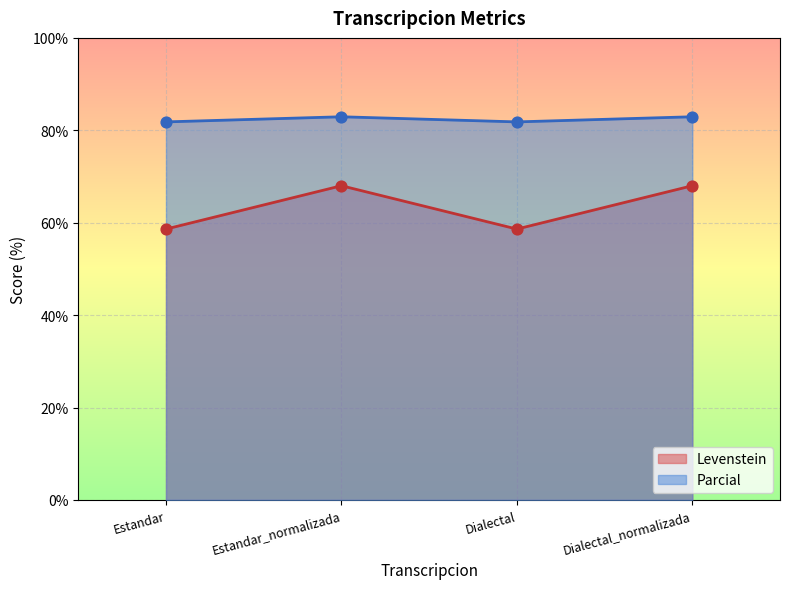

What is the total value across all series at Estandar?

140.4